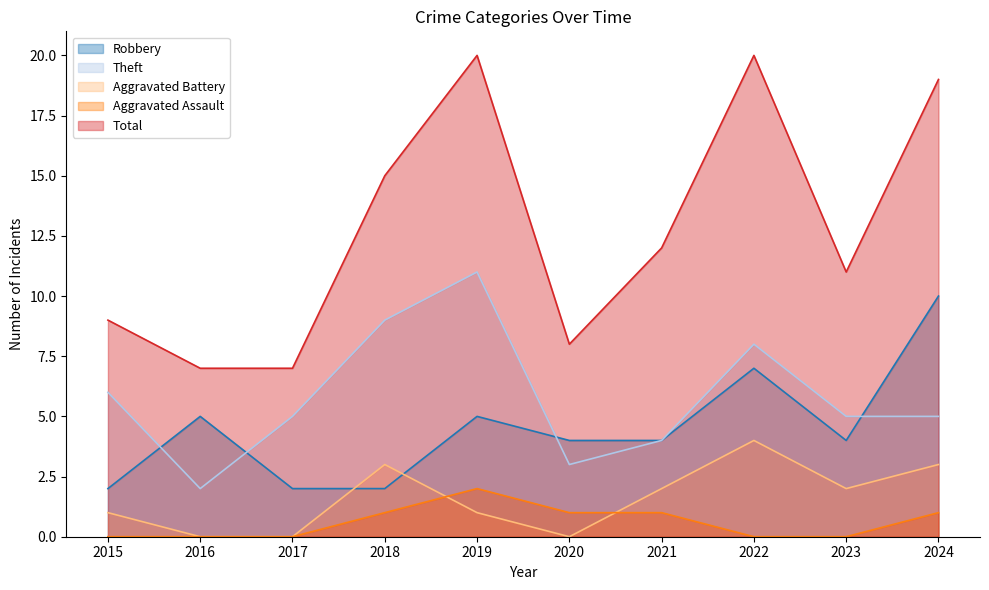

At which category does Aggravated Assault reach its first local peak?

2019